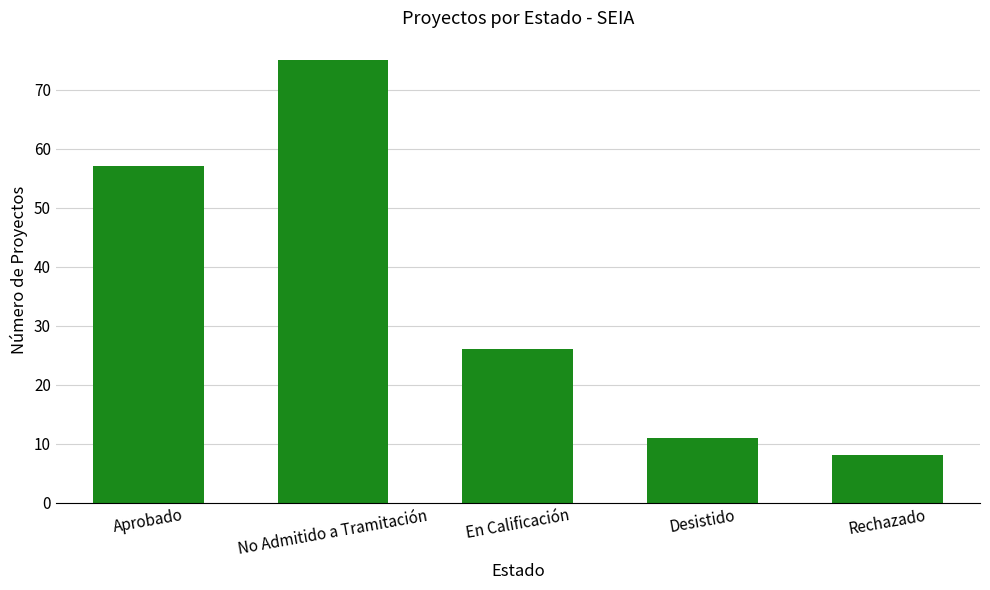

How many bars are there in total?

5